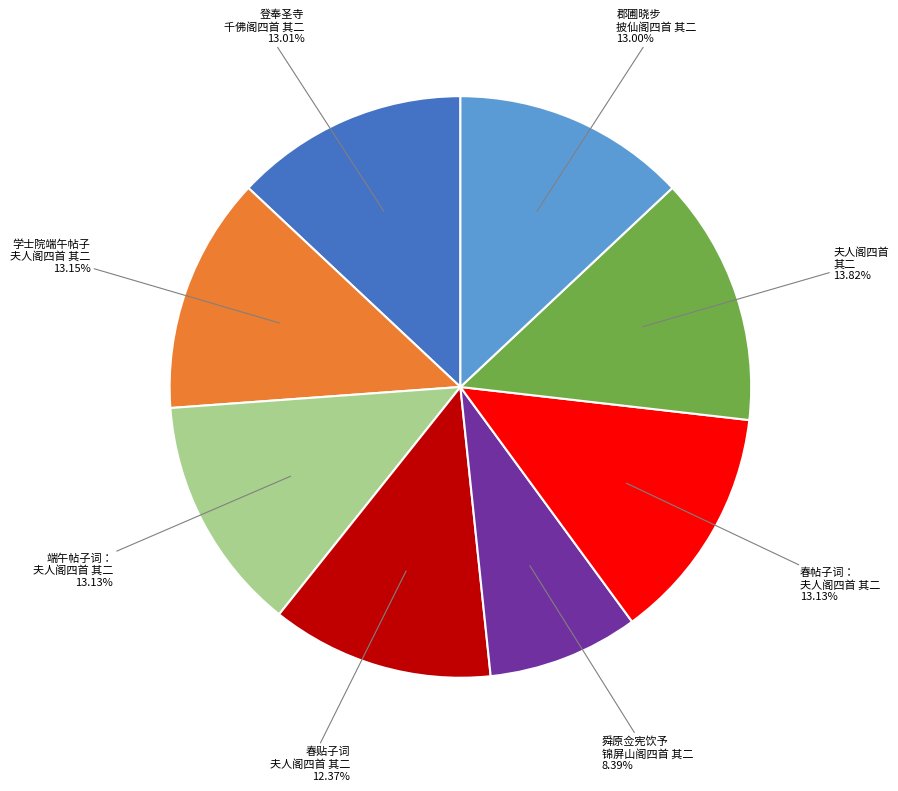

Is there a majority slice in this chart?

No